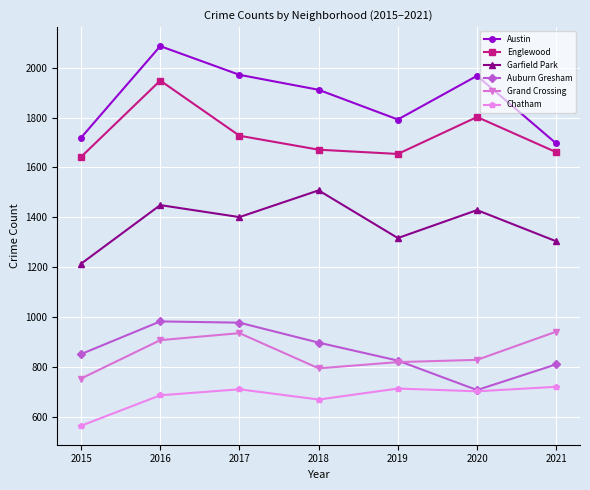

How many lines are shown in the chart?

6